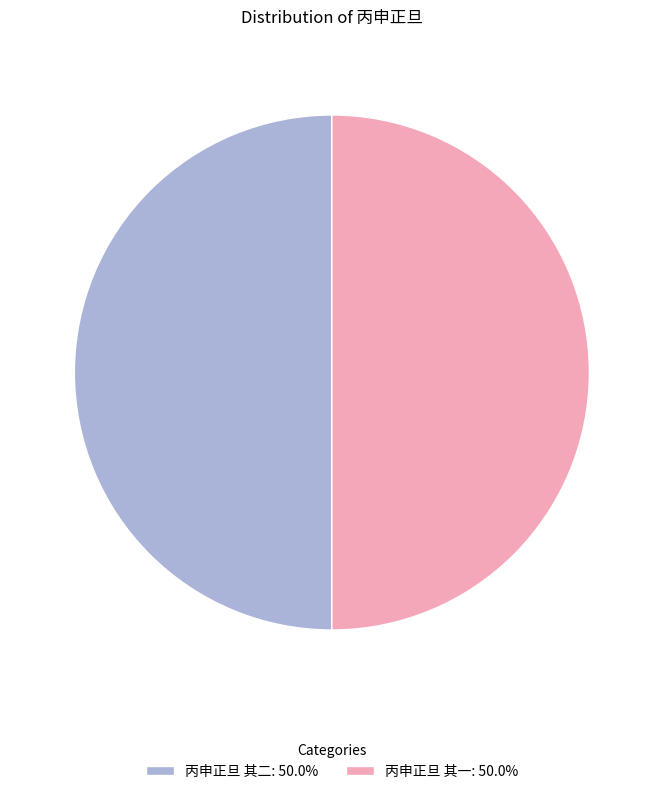

What is the ratio of the value at 丙申正旦 其一: 50.0% to the value at 丙申正旦 其二: 50.0%?

1.0